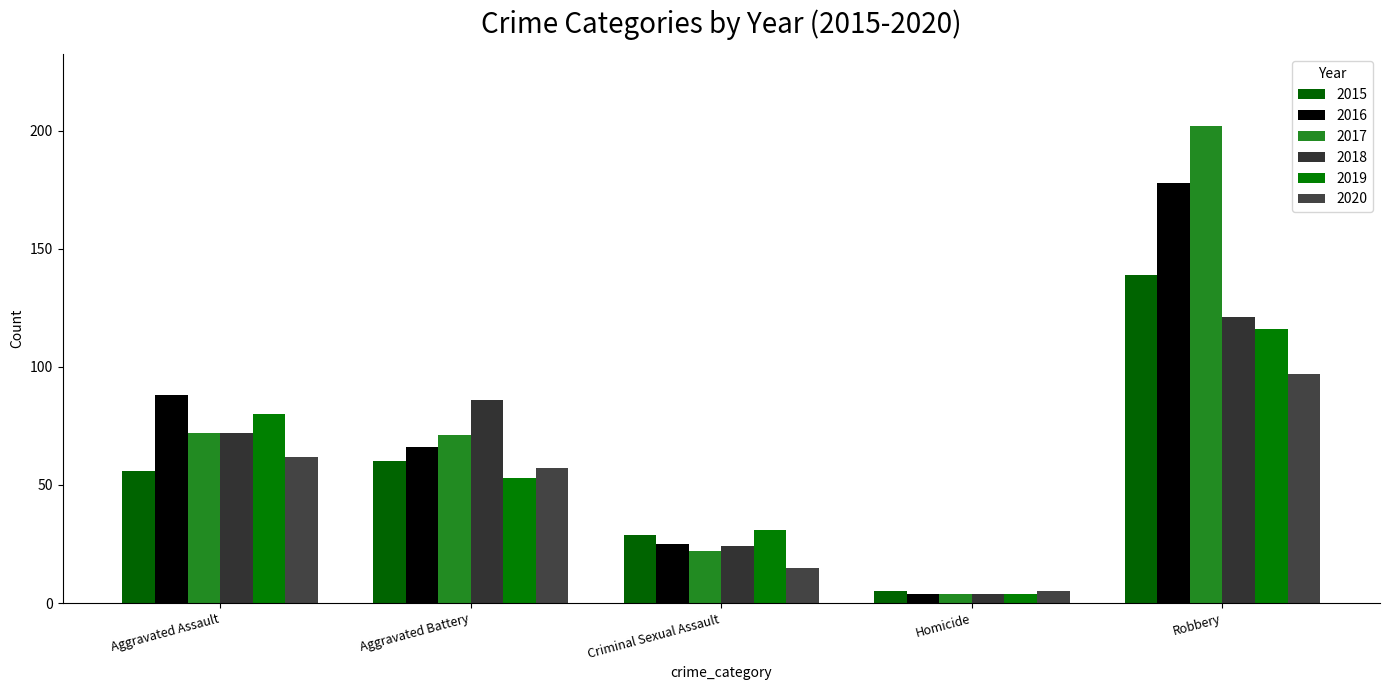

How many distinct data groups are displayed?

6